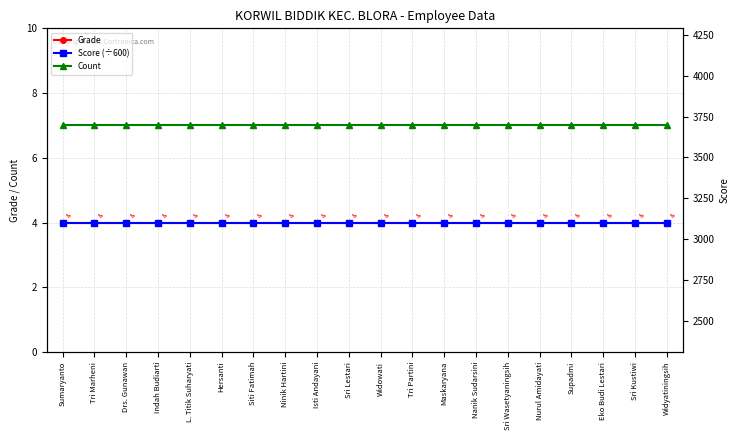

What is the value of the Grade point at the 6th from the left?

4